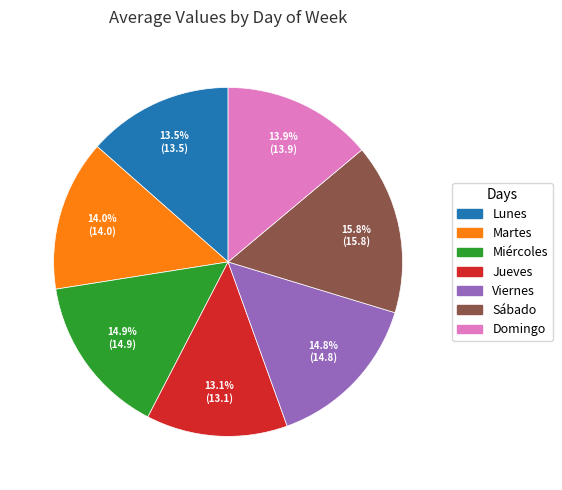

The Jueves slice represents 22% of the pie. True or false?

False